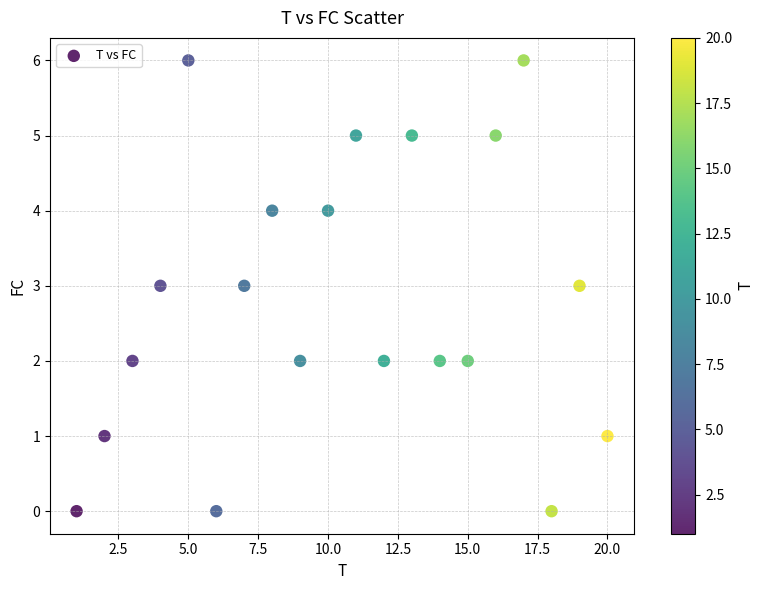

What is the range of Y values (max minus min)?

6